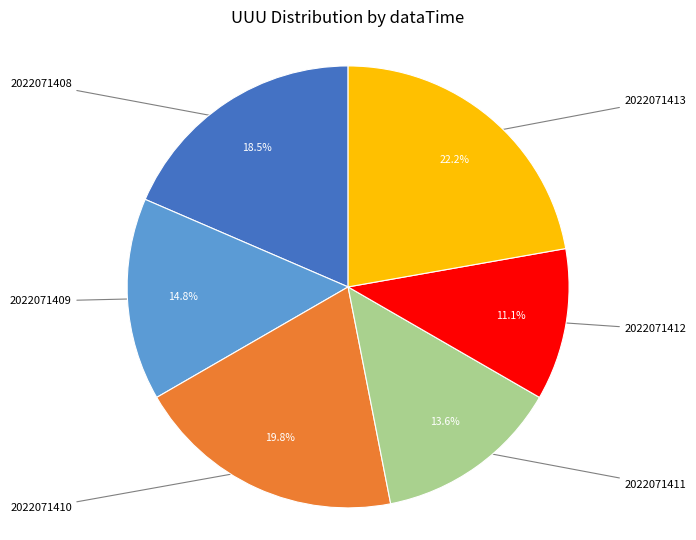

Is there a majority slice in this chart?

No